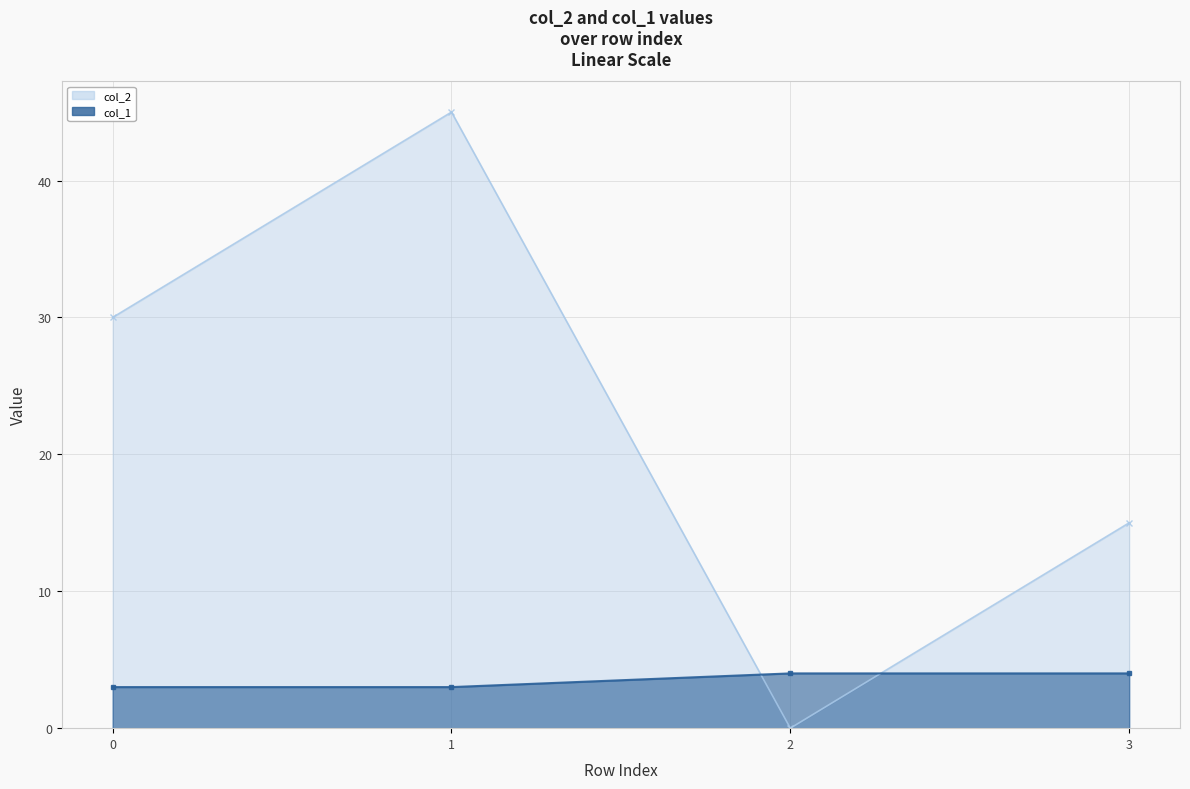

Reading left to right, extract all data points from this chart.

col_2: 0=30	1=45	2=0	3=15
col_1: 0=3	1=3	2=4	3=4